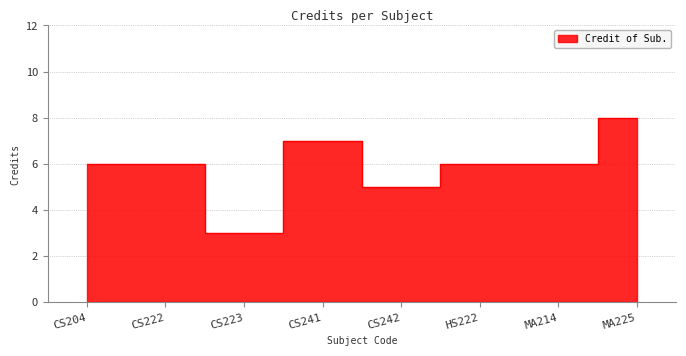

The value at CS242 is 5. True or false?

True